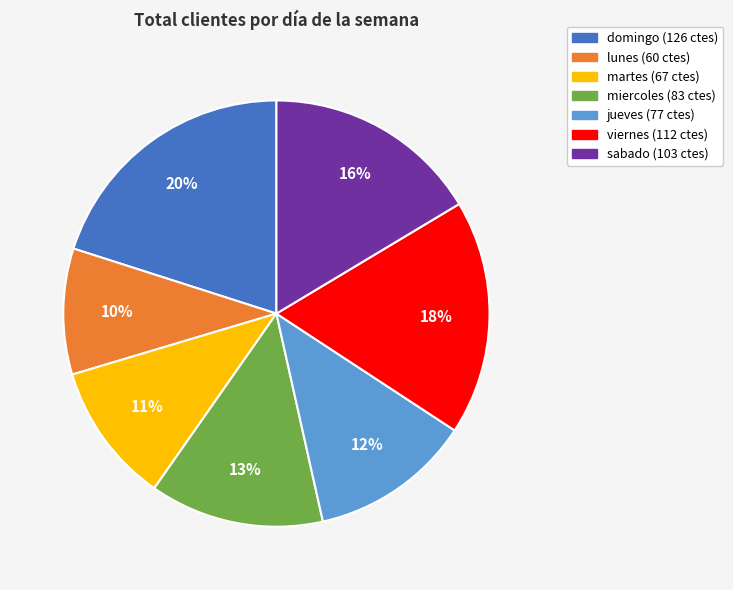

Is it true that jueves is 12% of the pie?

True